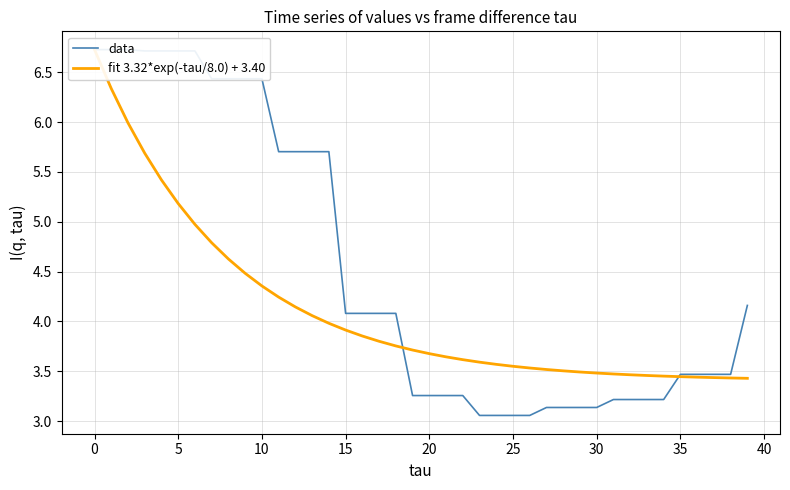

The data series shows 2.2 at 31. True or false?

False